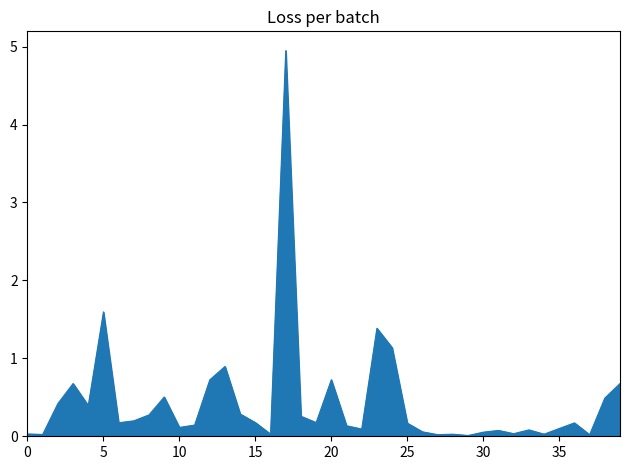

What is the difference between the maximum and minimum values?

4.9